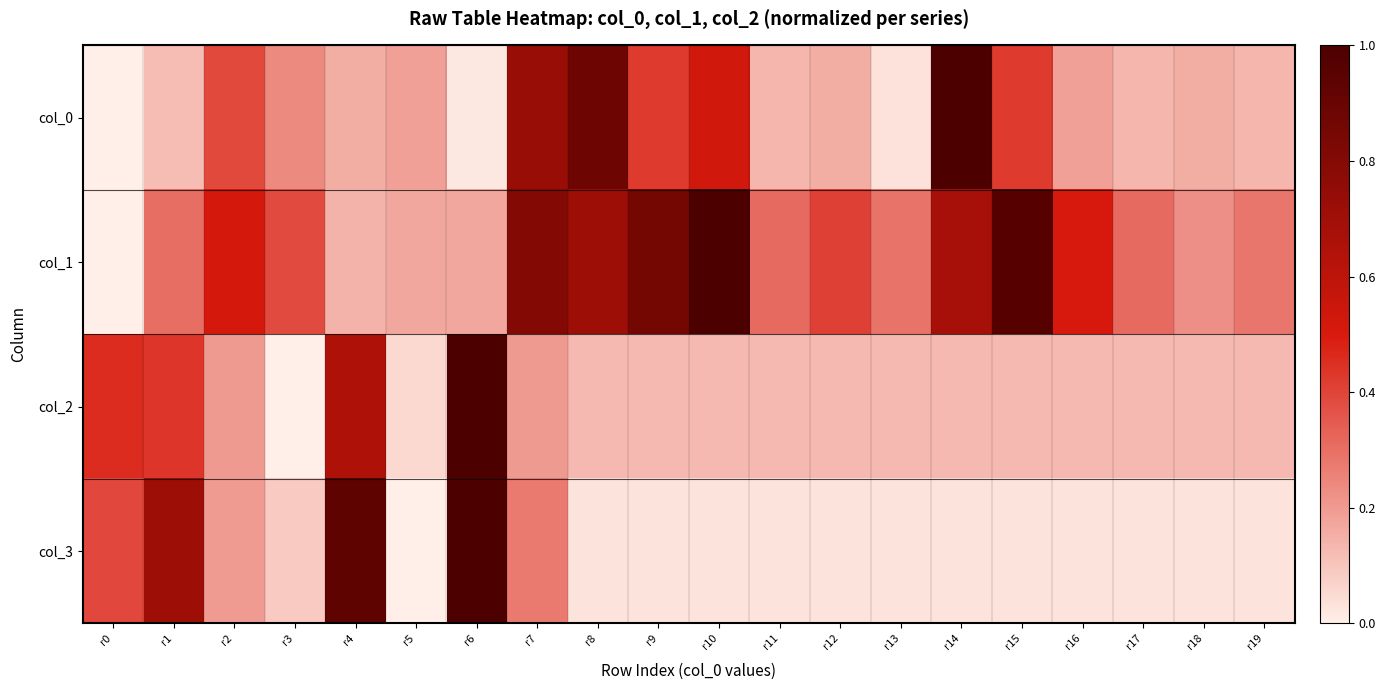

Reading right to left, transcribe all the data shown in this chart.

col_0: r19=0.1	r18=0.2	r17=0.1	r16=0.2	r15=0.4	r14=1.0	r13=0.0	r12=0.2	r11=0.1	r10=0.5	r9=0.4	r8=0.9	r7=0.7	r6=0.0	r5=0.2	r4=0.2	r3=0.2	r2=0.4	r1=0.1	r0=0.0
col_1: r19=0.3	r18=0.2	r17=0.3	r16=0.5	r15=1.0	r14=0.7	r13=0.3	r12=0.4	r11=0.3	r10=1.0	r9=0.9	r8=0.7	r7=0.8	r6=0.2	r5=0.2	r4=0.1	r3=0.4	r2=0.5	r1=0.3	r0=0.0
col_2: r19=0.1	r18=0.1	r17=0.1	r16=0.1	r15=0.1	r14=0.1	r13=0.1	r12=0.1	r11=0.1	r10=0.1	r9=0.1	r8=0.1	r7=0.2	r6=1.0	r5=0.1	r4=0.7	r3=0.0	r2=0.2	r1=0.4	r0=0.5
col_3: r19=0.0	r18=0.0	r17=0.0	r16=0.0	r15=0.0	r14=0.0	r13=0.0	r12=0.0	r11=0.0	r10=0.0	r9=0.0	r8=0.0	r7=0.3	r6=1.0	r5=0.0	r4=0.9	r3=0.1	r2=0.2	r1=0.7	r0=0.4